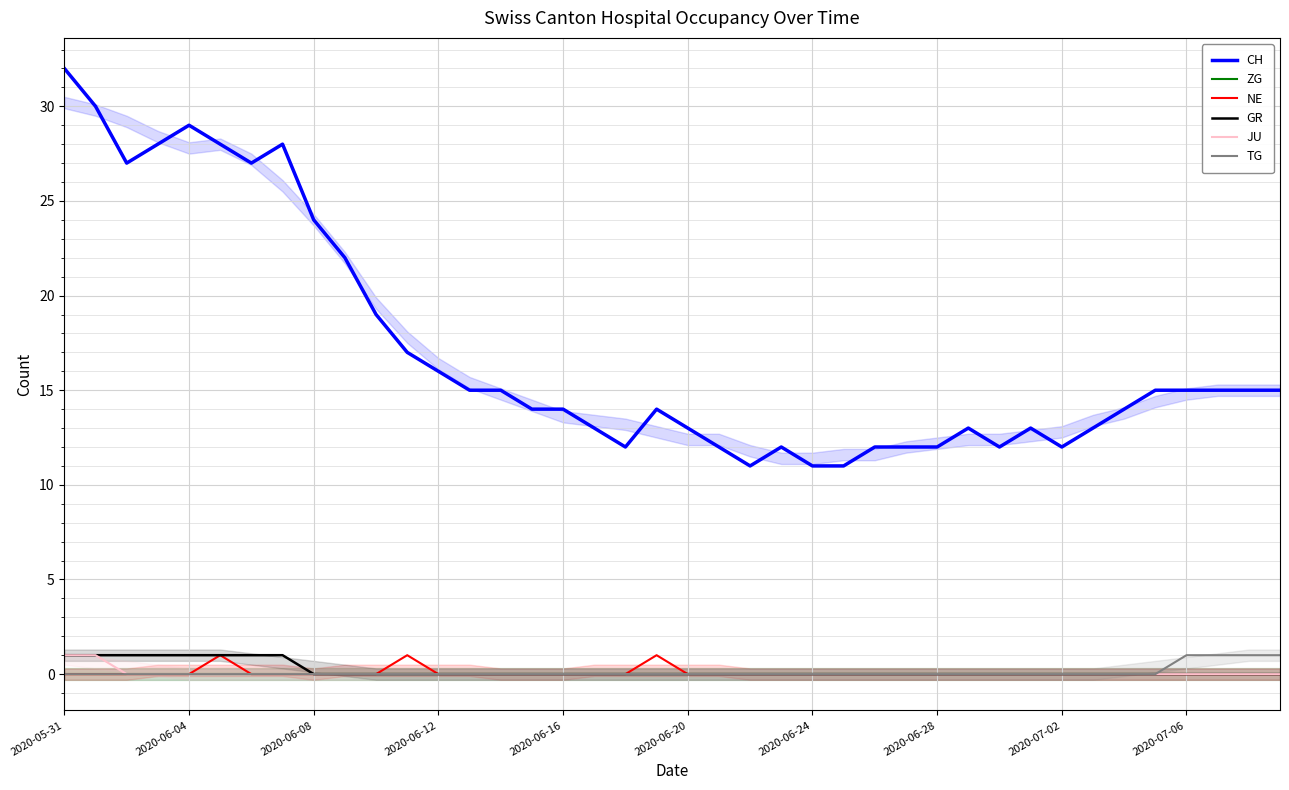

True or false: NE and TG cross at least once.

False